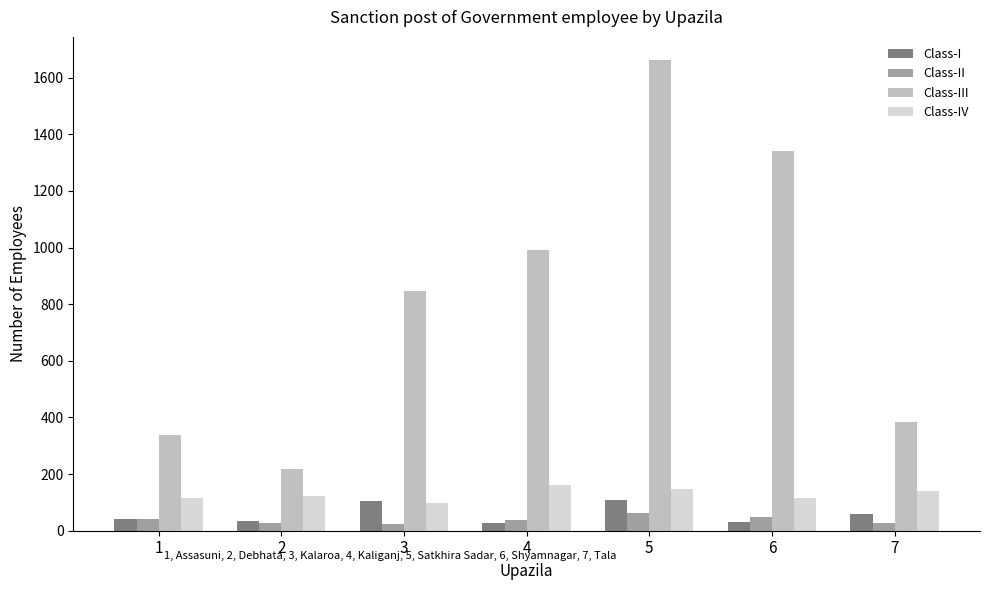

Read the Class-II value at 5, to the nearest 5.

60